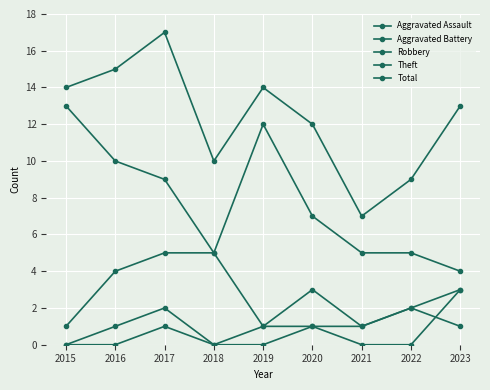

What is the sum of the Aggravated Assault values at 2018 and 2023?

3